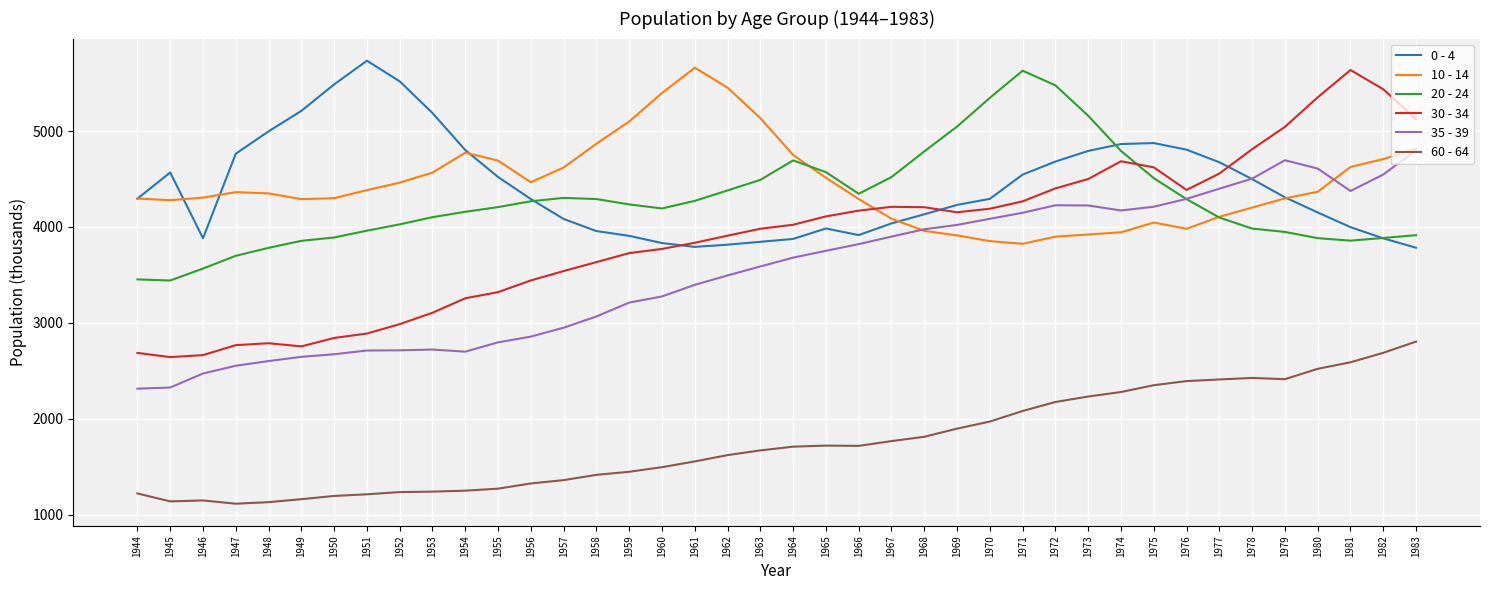

How many times do 0 - 4 and 20 - 24 cross each other?

3